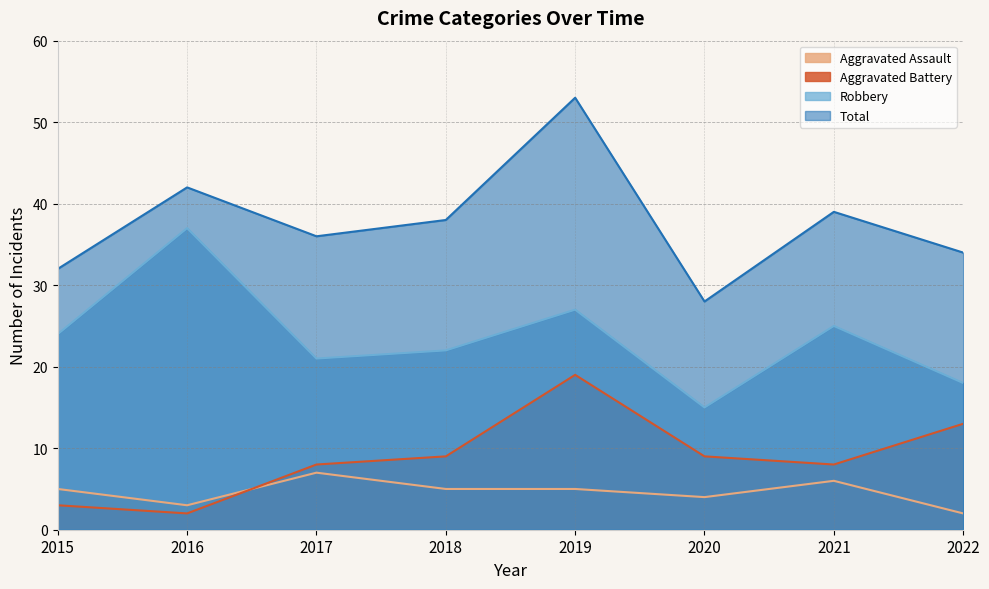

How many interior local valleys does the Aggravated Battery series have?

2